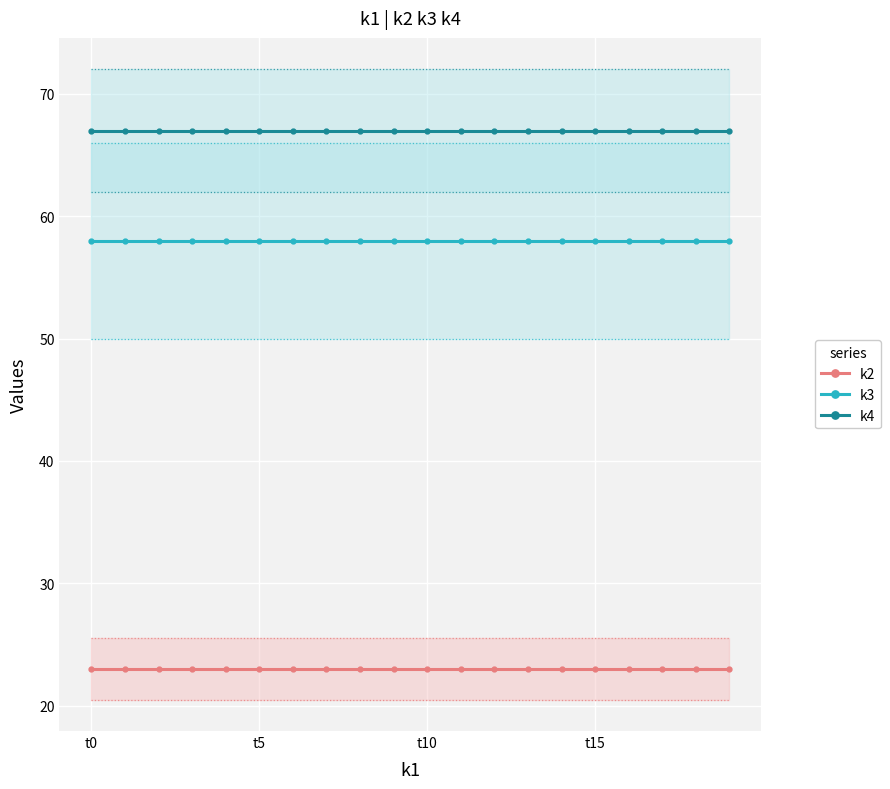

Which category has the highest value in the k4 series?

t0